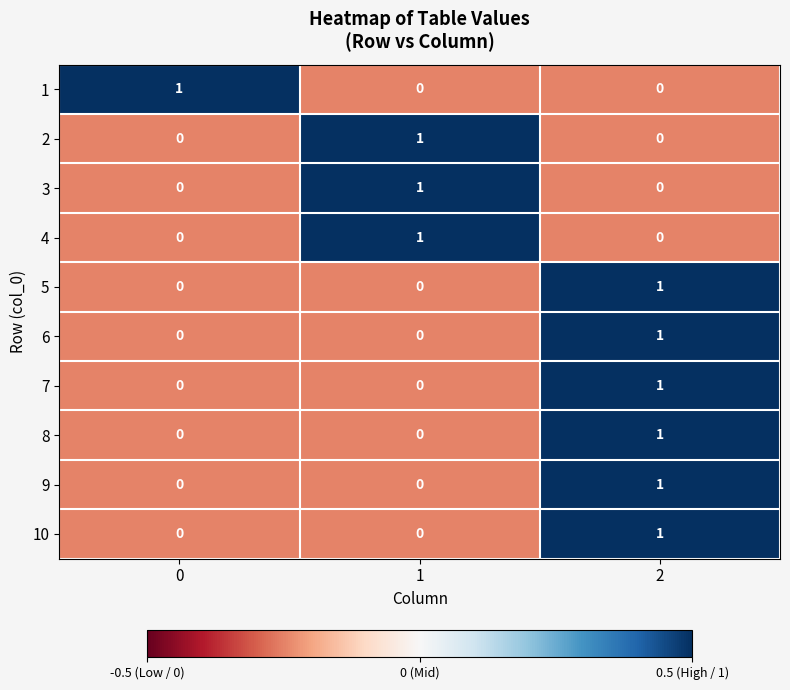

Reading right to left, list all the values displayed in this chart.

1: 0	0	1
2: 0	1	0
3: 0	1	0
4: 0	1	0
5: 1	0	0
6: 1	0	0
7: 1	0	0
8: 1	0	0
9: 1	0	0
10: 1	0	0